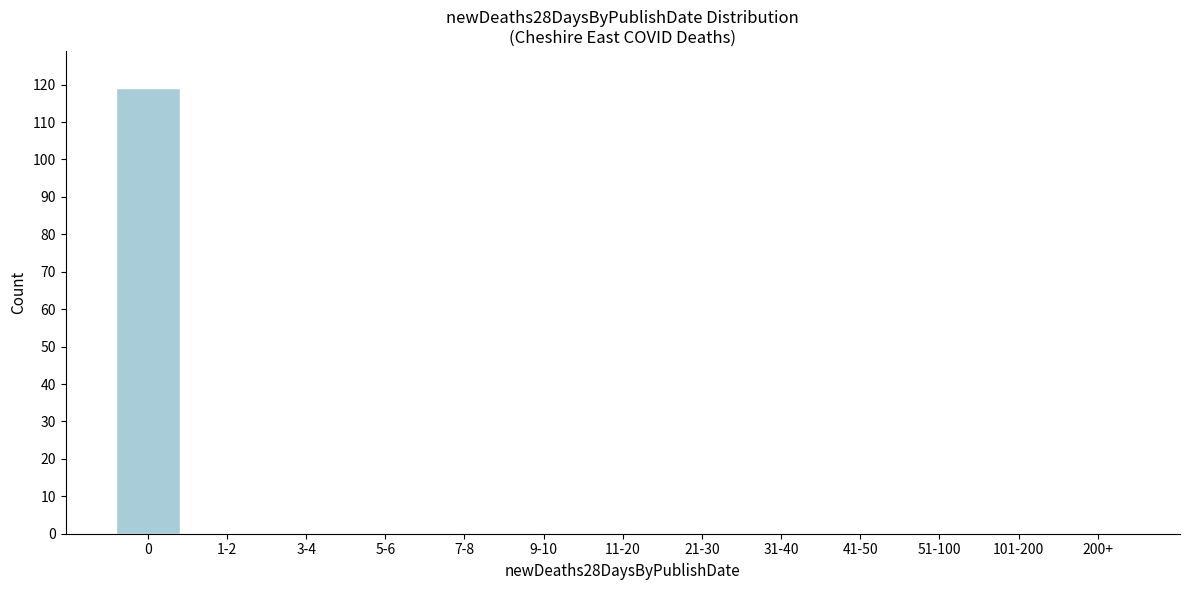

Reading left to right, extract all data points from this chart.

0=119	1-2=0	3-4=0	5-6=0	7-8=0	9-10=0	11-20=0	21-30=0	31-40=0	41-50=0	51-100=0	101-200=0	200+=0